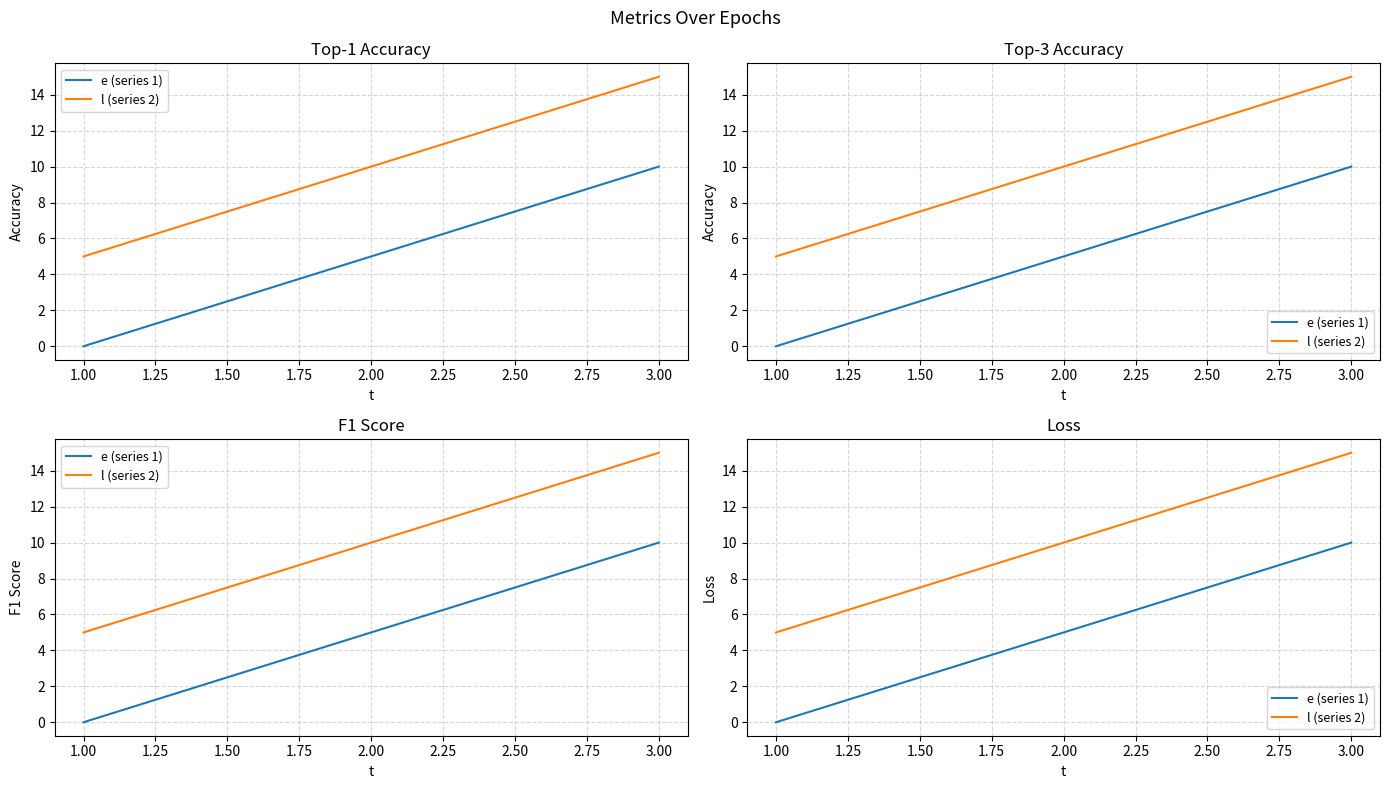

What is the maximum value for l (series 2)?

15